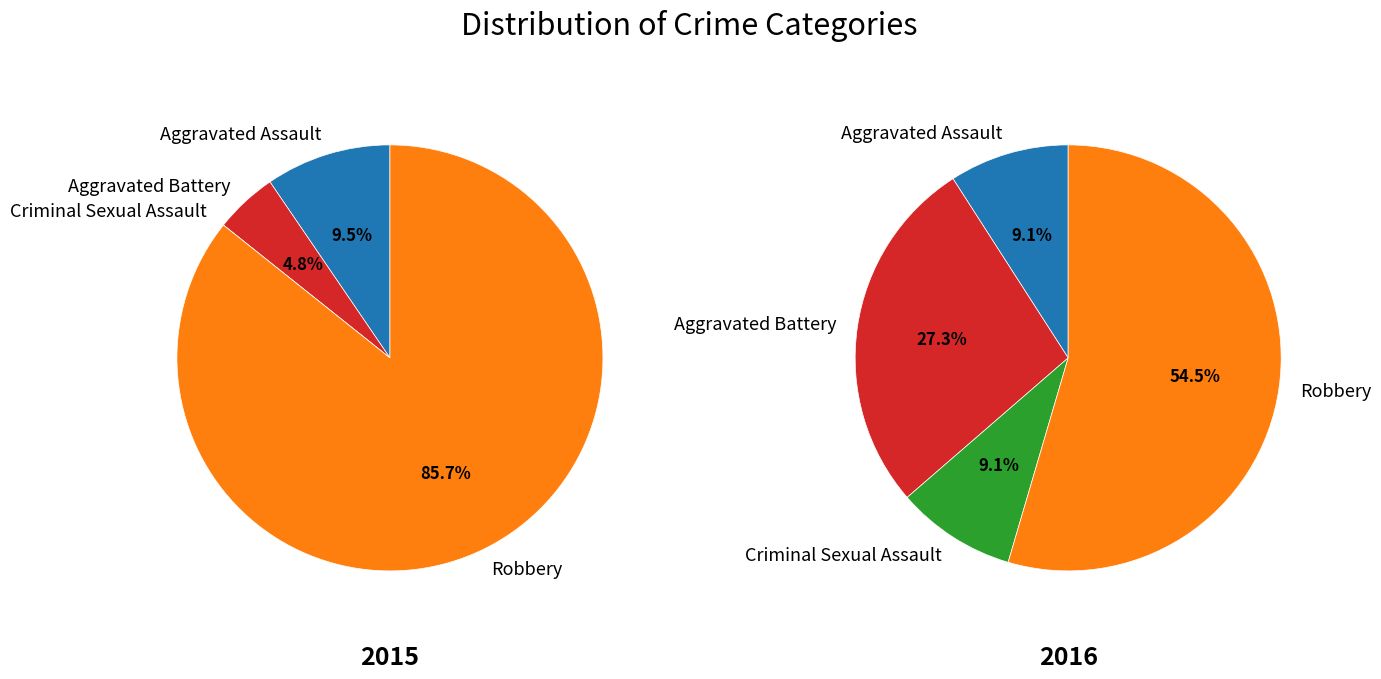

Do values_2016 and 3 together represent more than half of the pie?

Yes